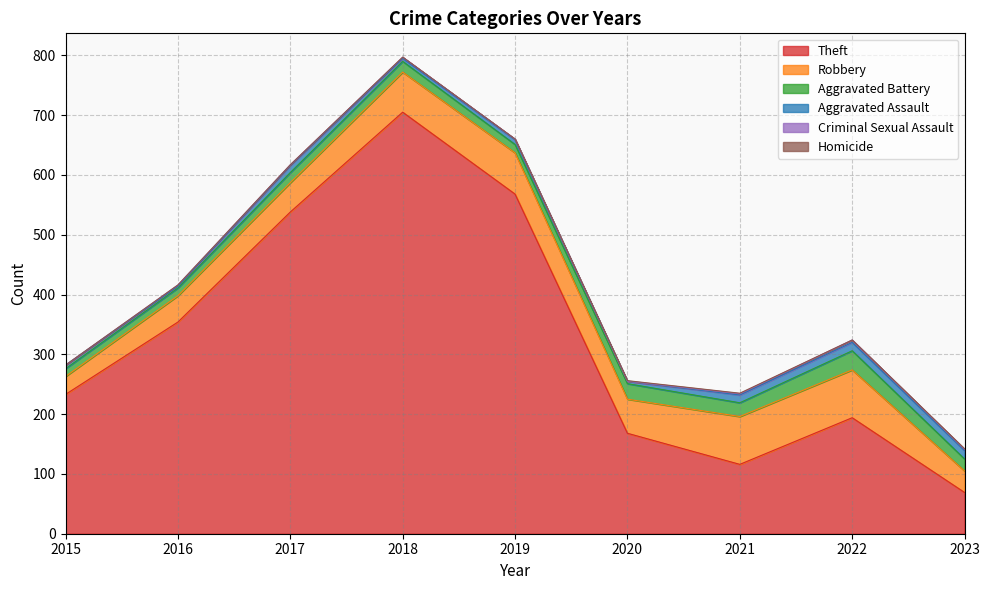

Is the value of Aggravated Assault at 2023 greater than the value of Theft at 2016?

No